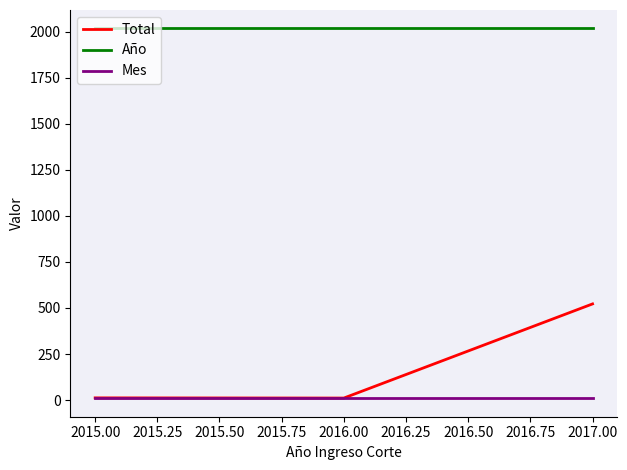

What is the maximum value shown in the chart?

2017